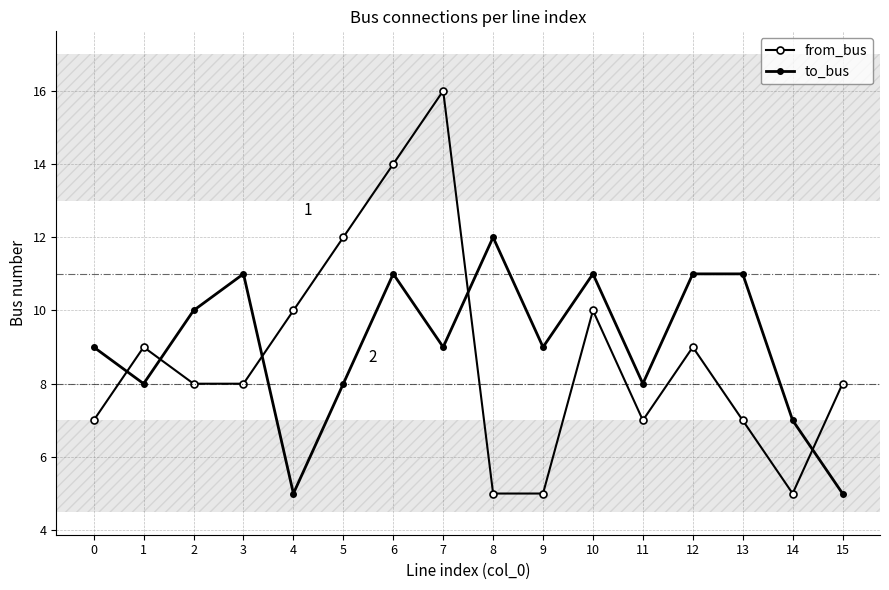

What is the value of the from_bus point at the 5th from the left?

10